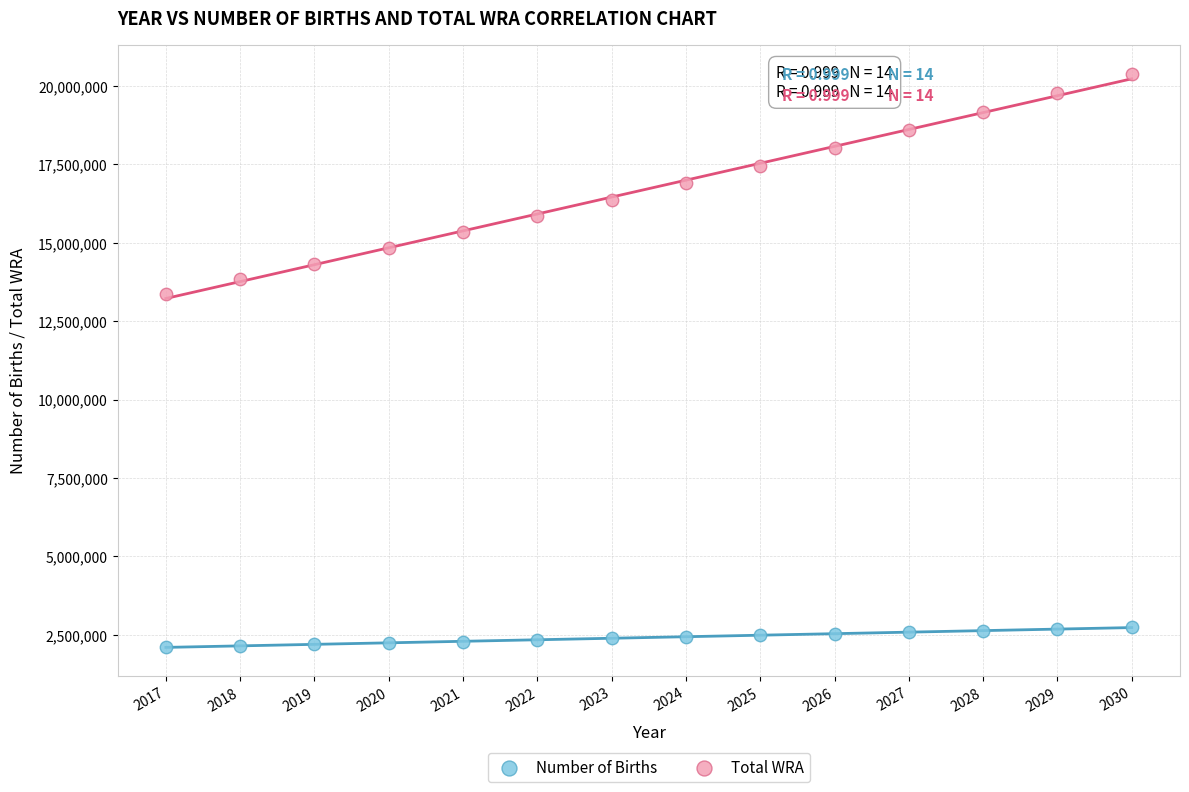

Which series contains the lowest Y value?

Number of Births